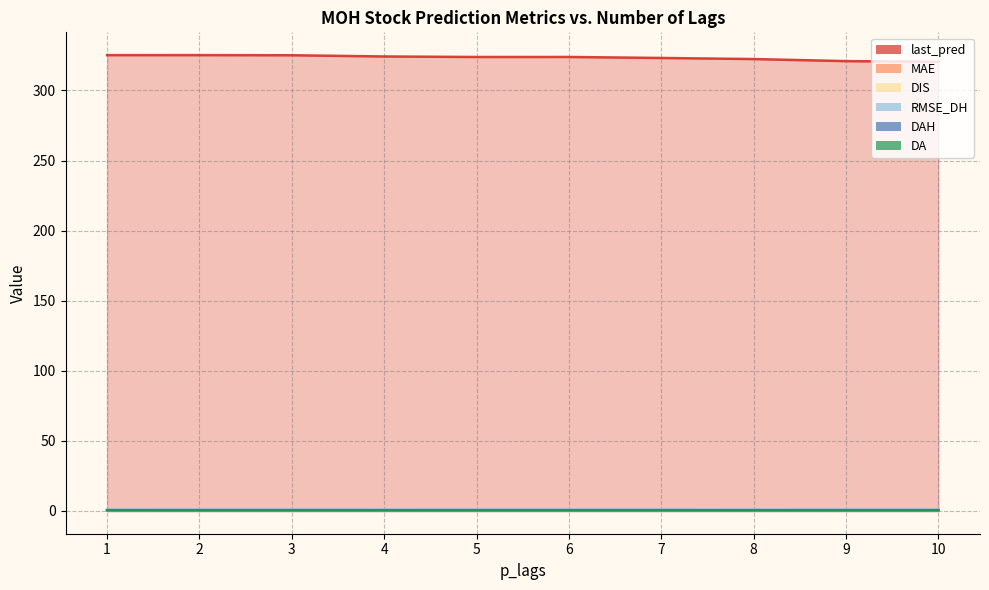

What is the average value of the DIS series?

0.2